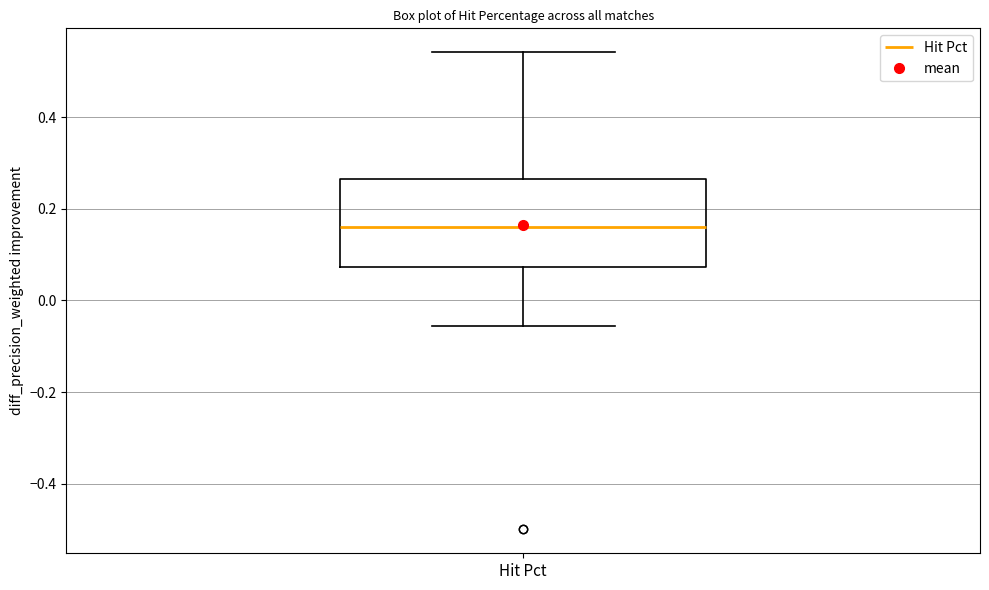

Transcribe this box plot: give where the median line is, the range the box spans, and where the two whiskers end, as read against the y-axis. The values are not printed on the chart, so give them approximately, as read against the axis.

median 0.16, box 0.08 to 0.26, whiskers -0.06 to 0.54